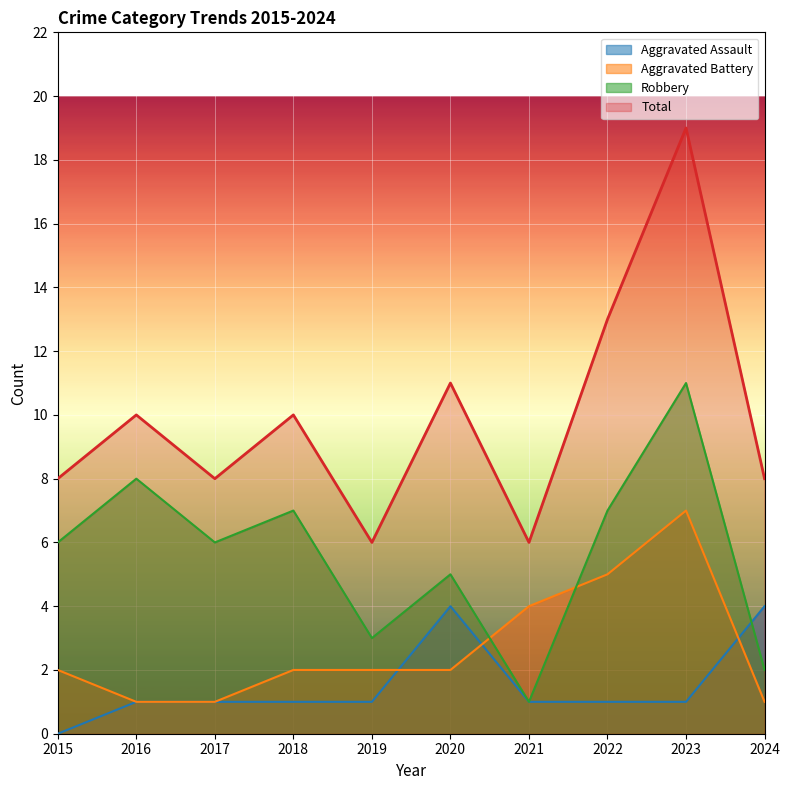

Where does the Aggravated Assault series first go above 1?

2020